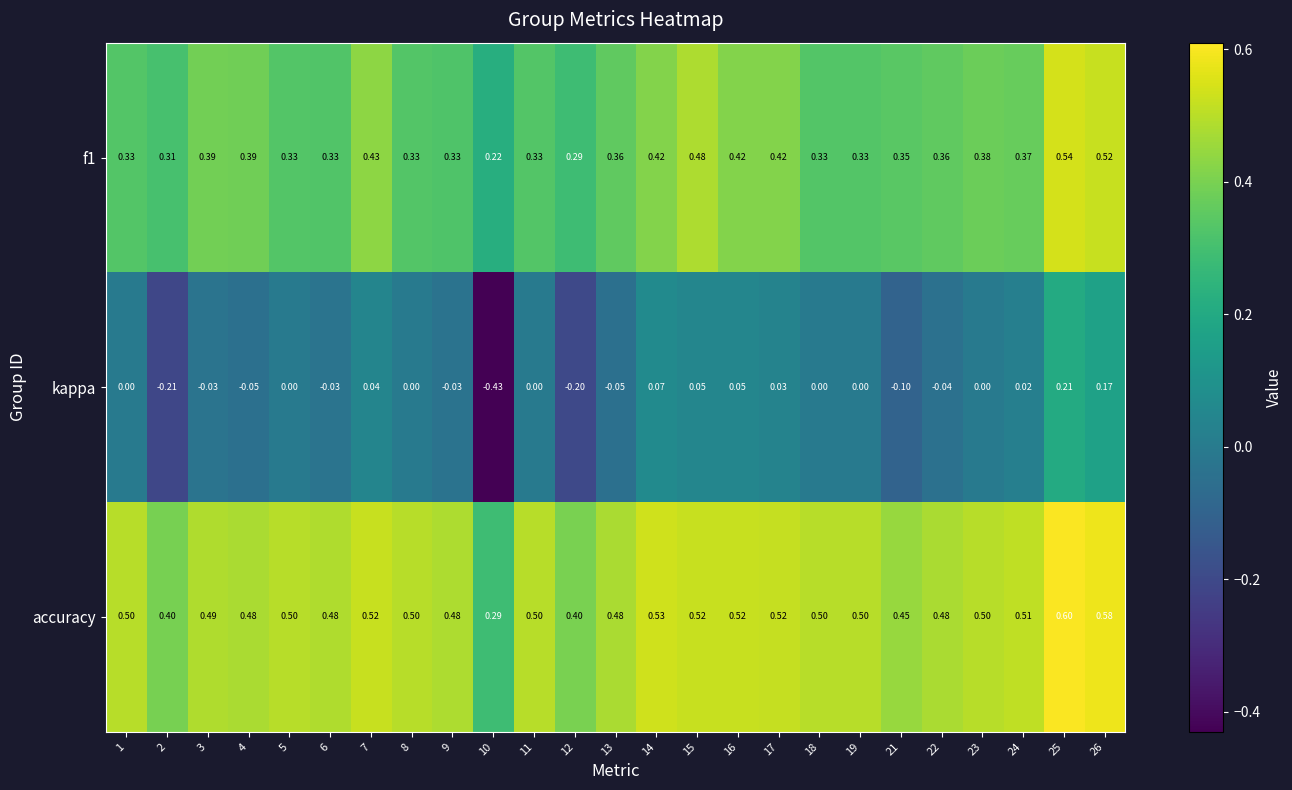

Count the number of categories in the chart.

25